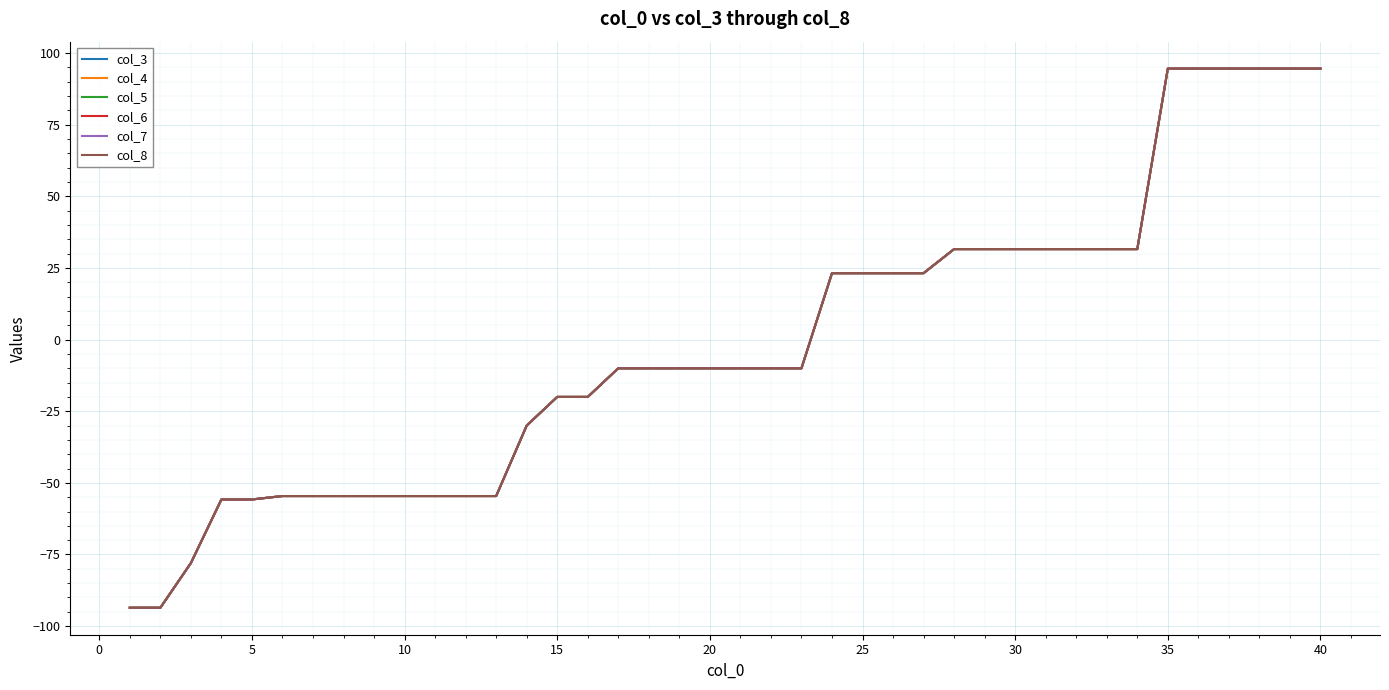

Does the chart have visible grid lines?

Yes